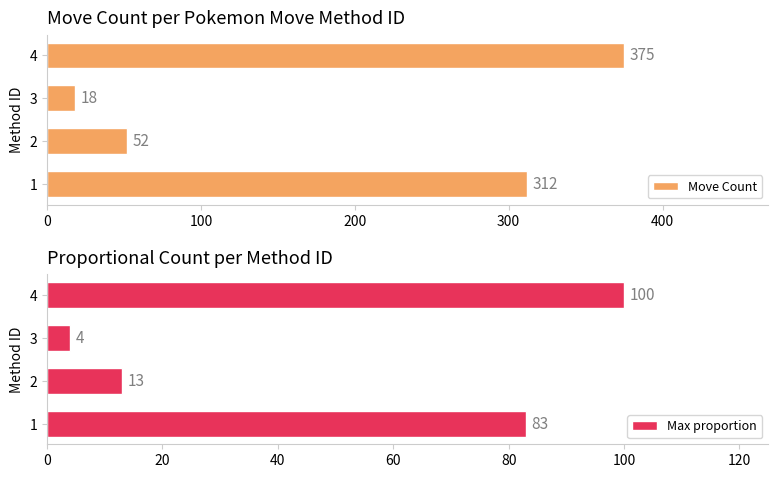

What is the difference between the maximum and minimum values in the Max proportion series?

96